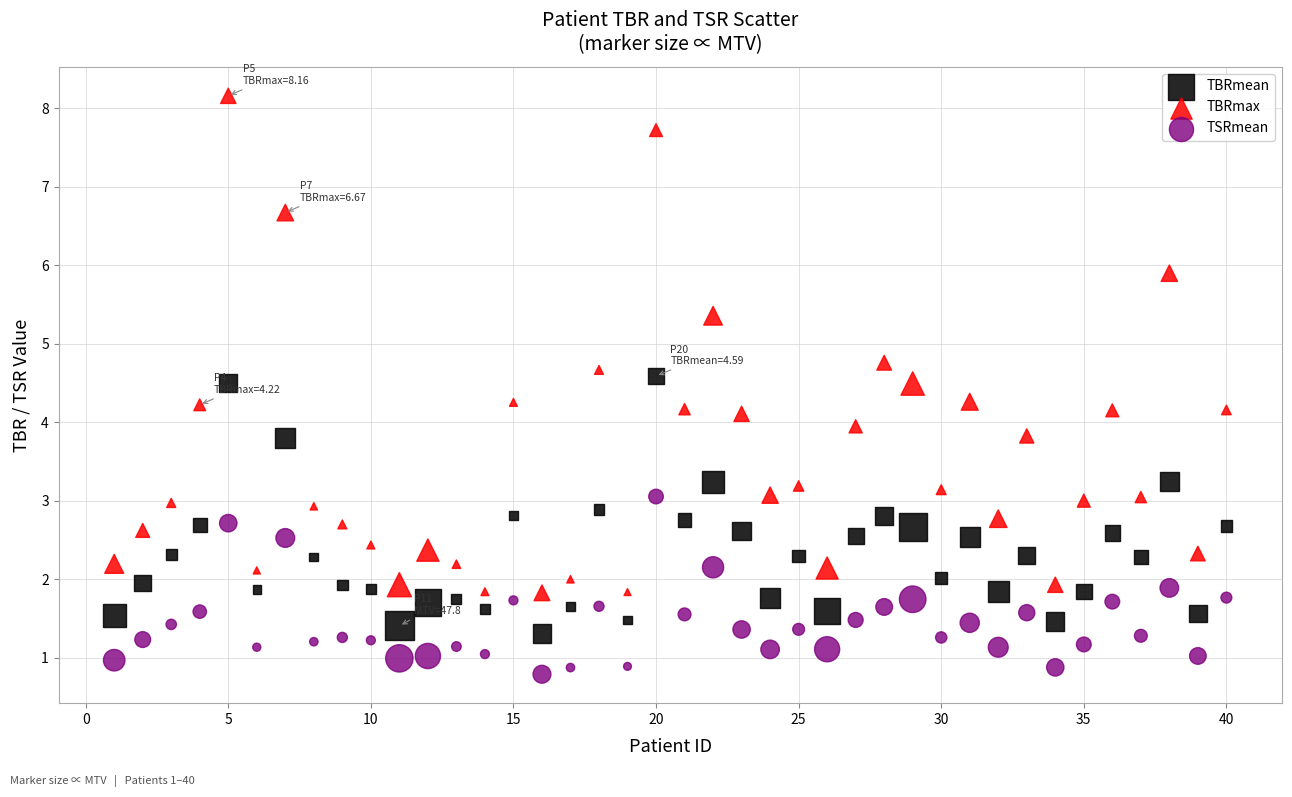

What are all the series names shown in the legend?

TBRmean, TBRmax, TSRmean